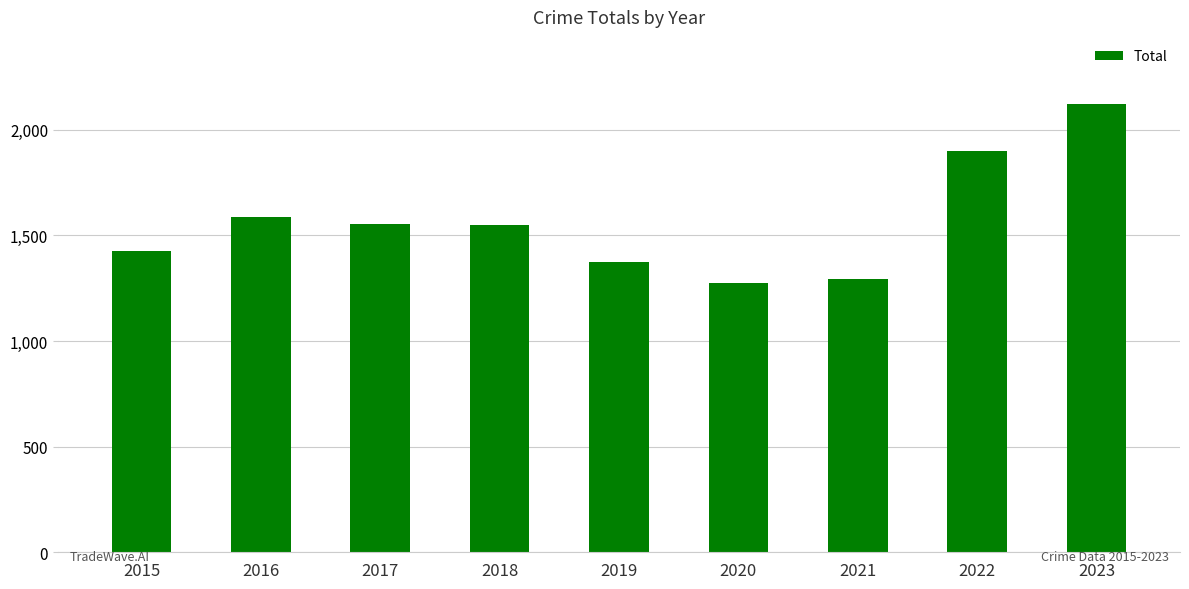

What is the value of the 5th bar from the left?

1374